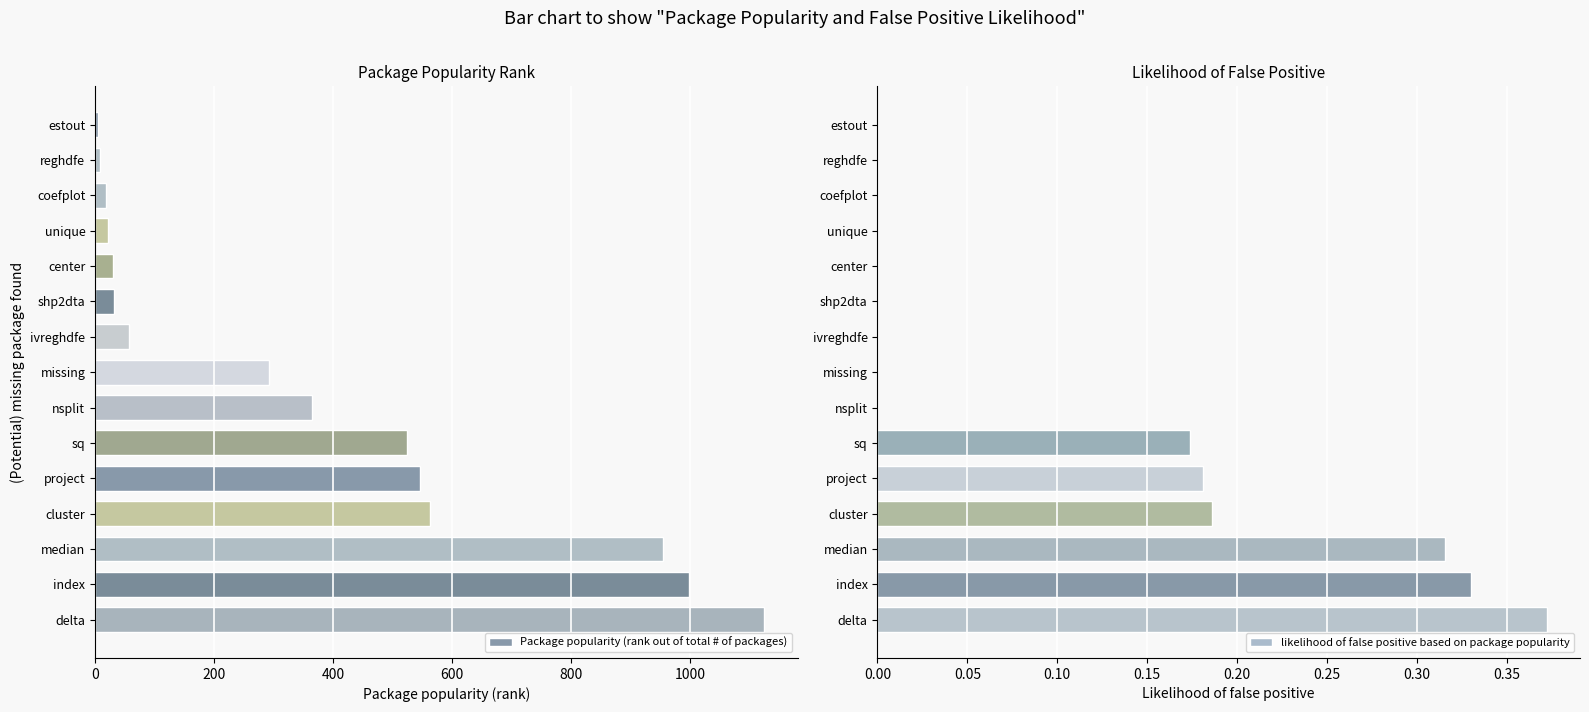

The Package popularity (rank out of total # of packages) series shows 1516 at delta. True or false?

False